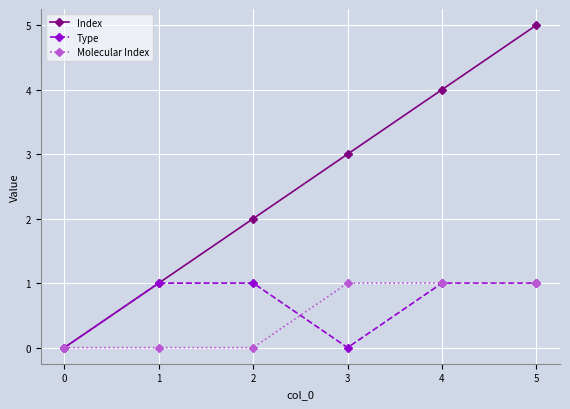

At which category is the sum across all series the highest?

5